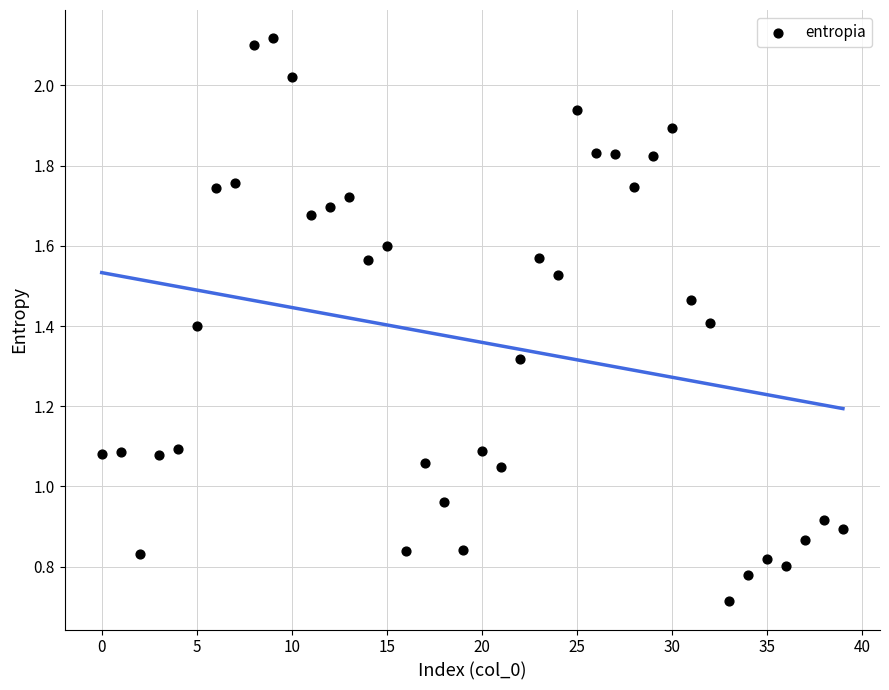

What is the range of Y values (max minus min)?

1.4